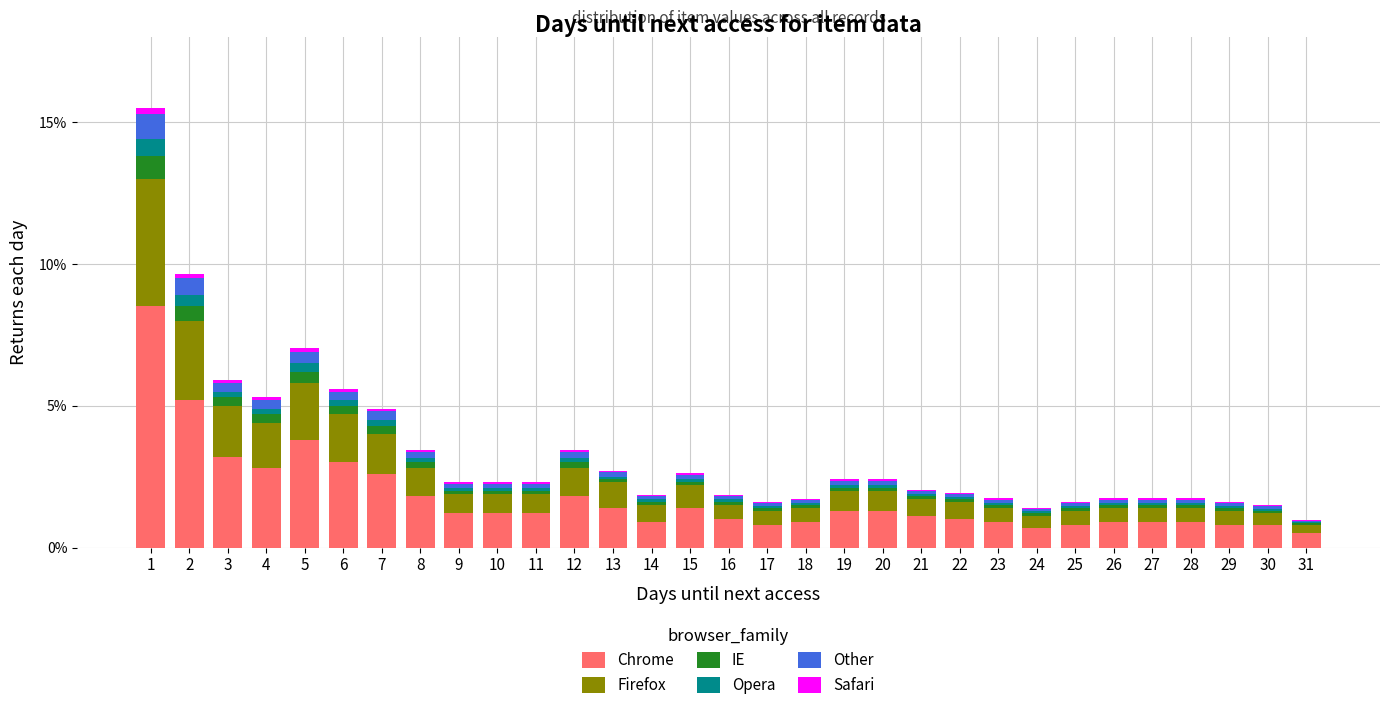

What is the maximum value for Chrome?

8.5